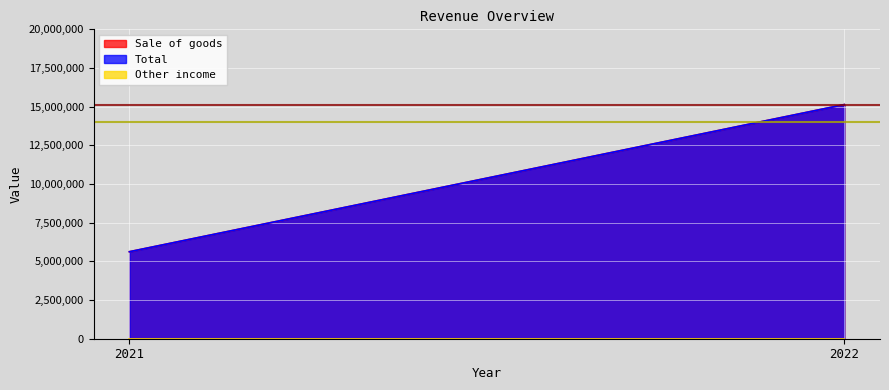

What is the difference between the Sale of goods values at 2021 and 2022?

9510542